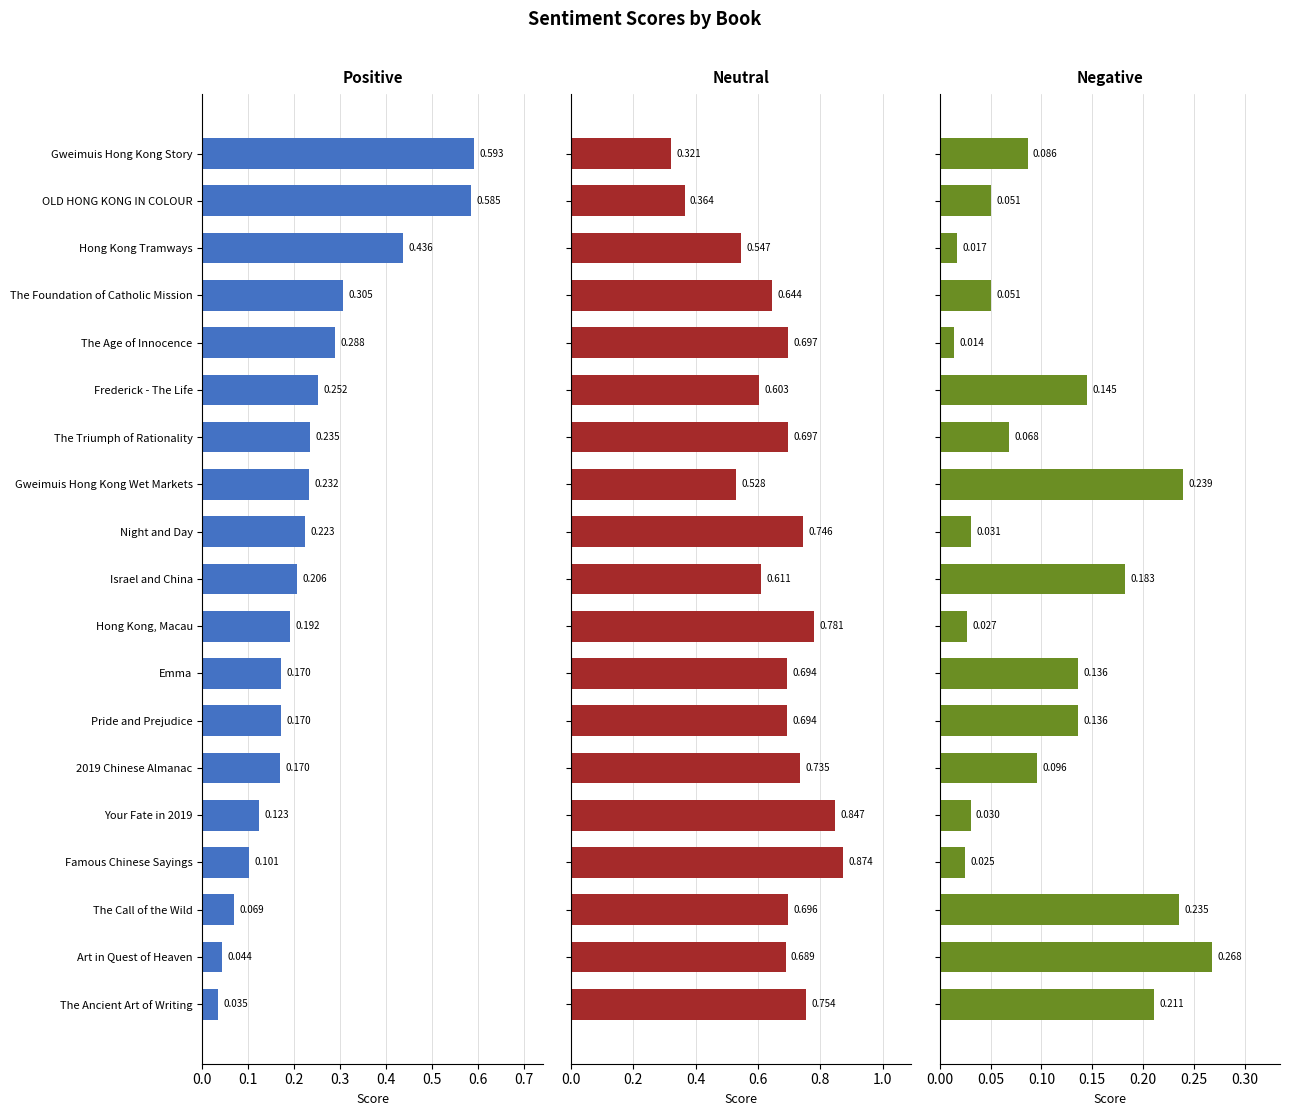

The value of neutral at The Ancient Art of Writing is 0.8. True or false?

True